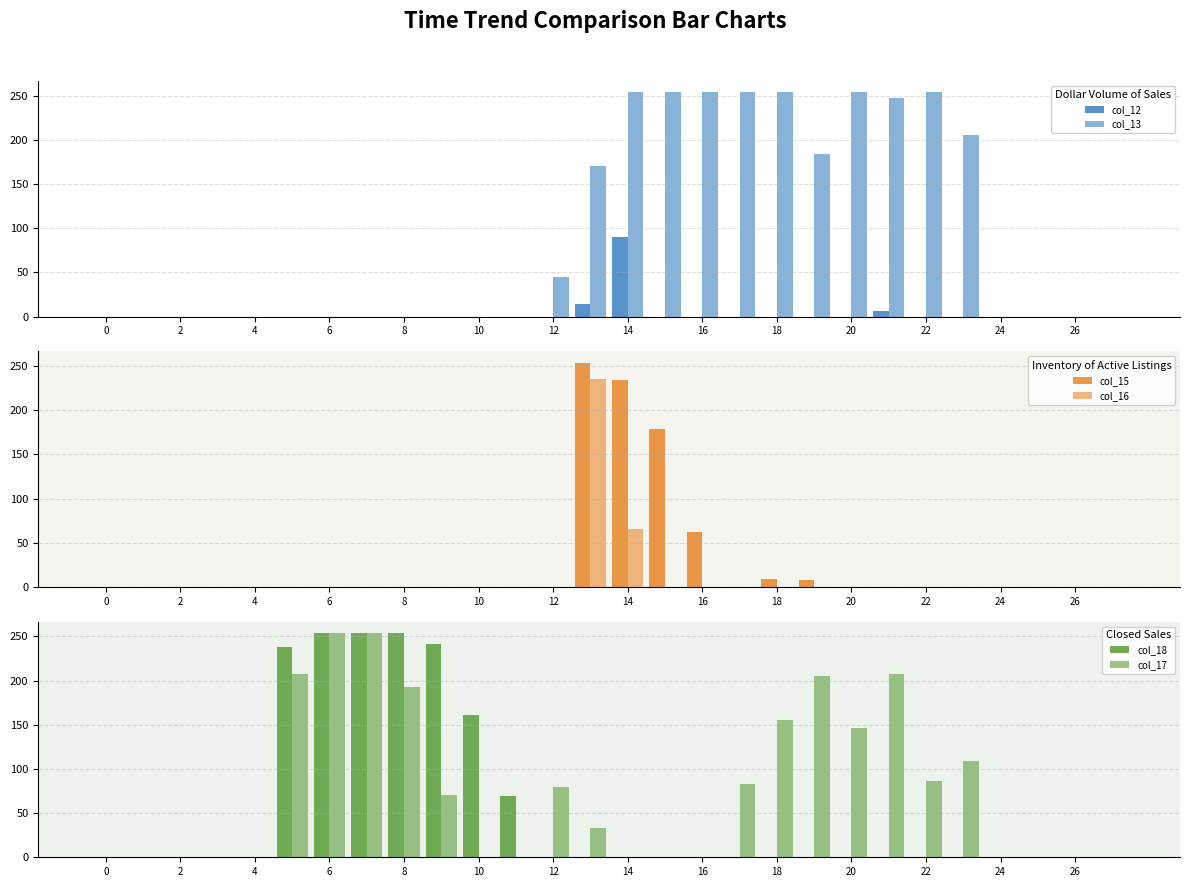

What is the difference between the highest and lowest values at 14?

254